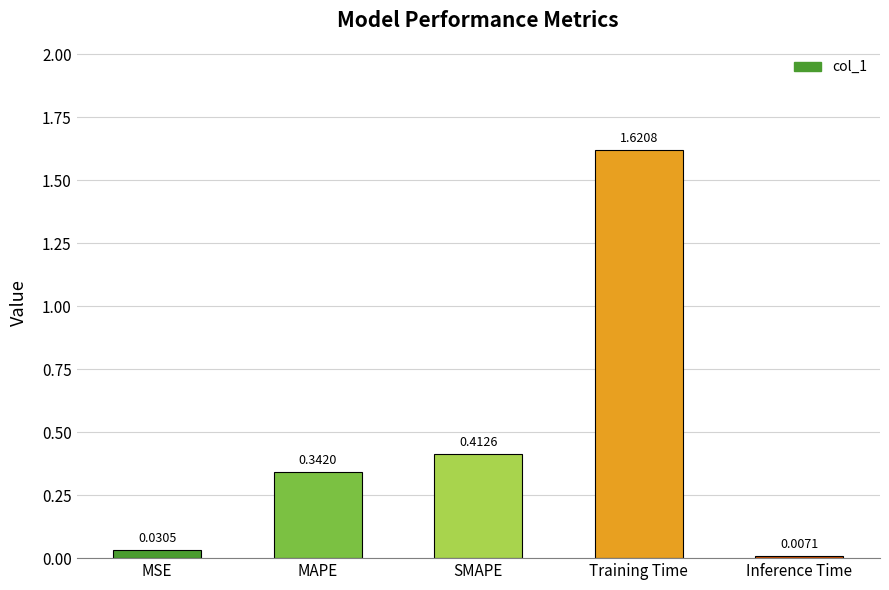

How many data points does each series have?

5